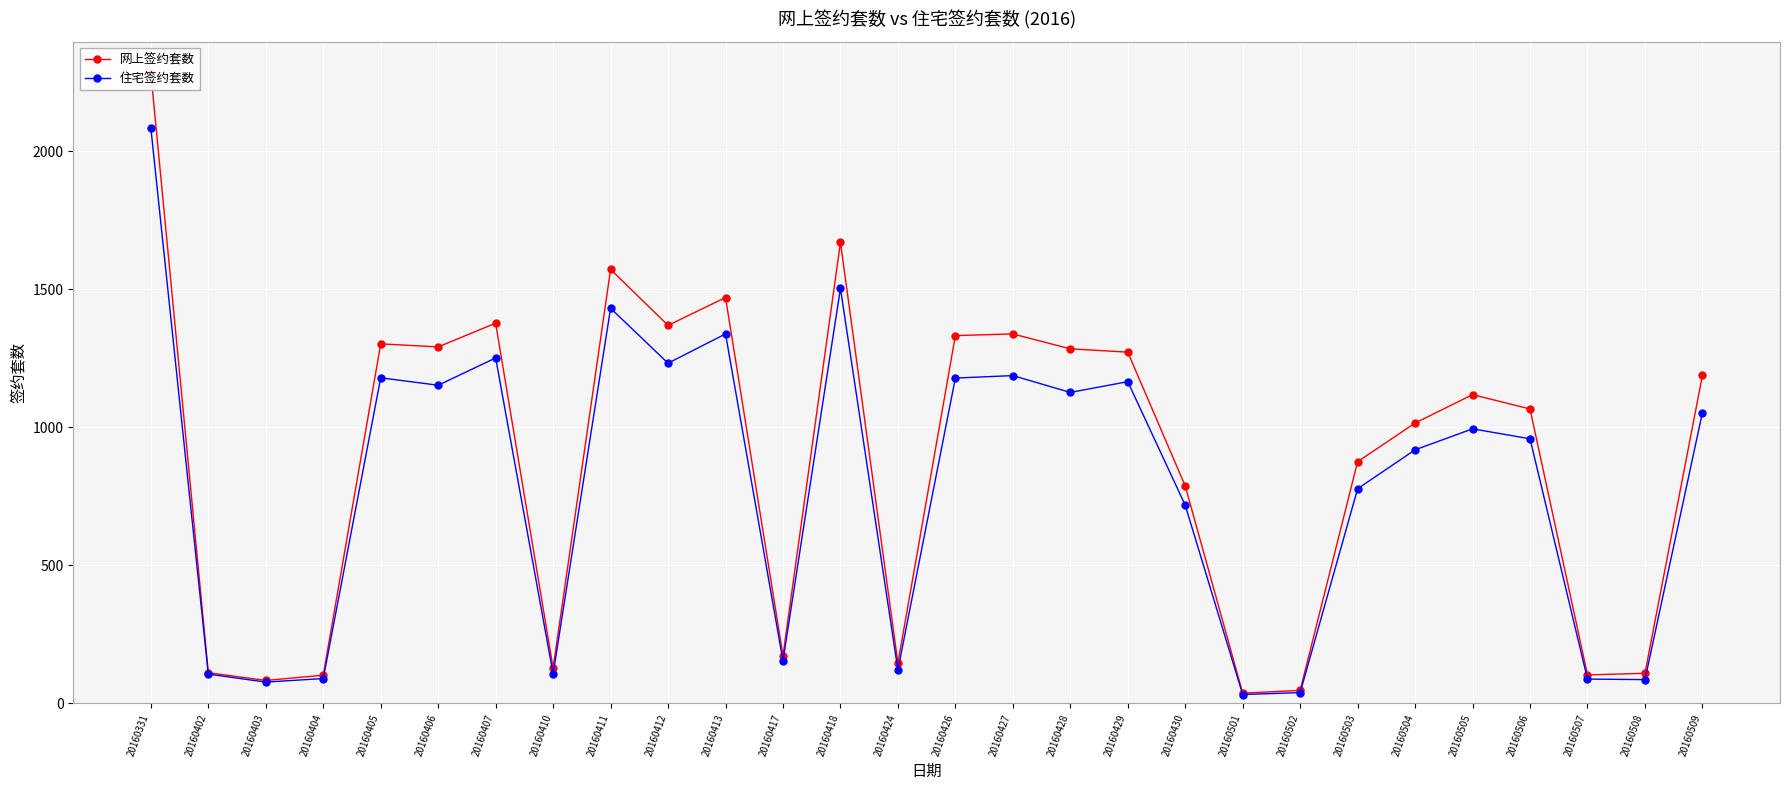

What is the value of the 网上签约套数 point at the 18th from the left?

1272